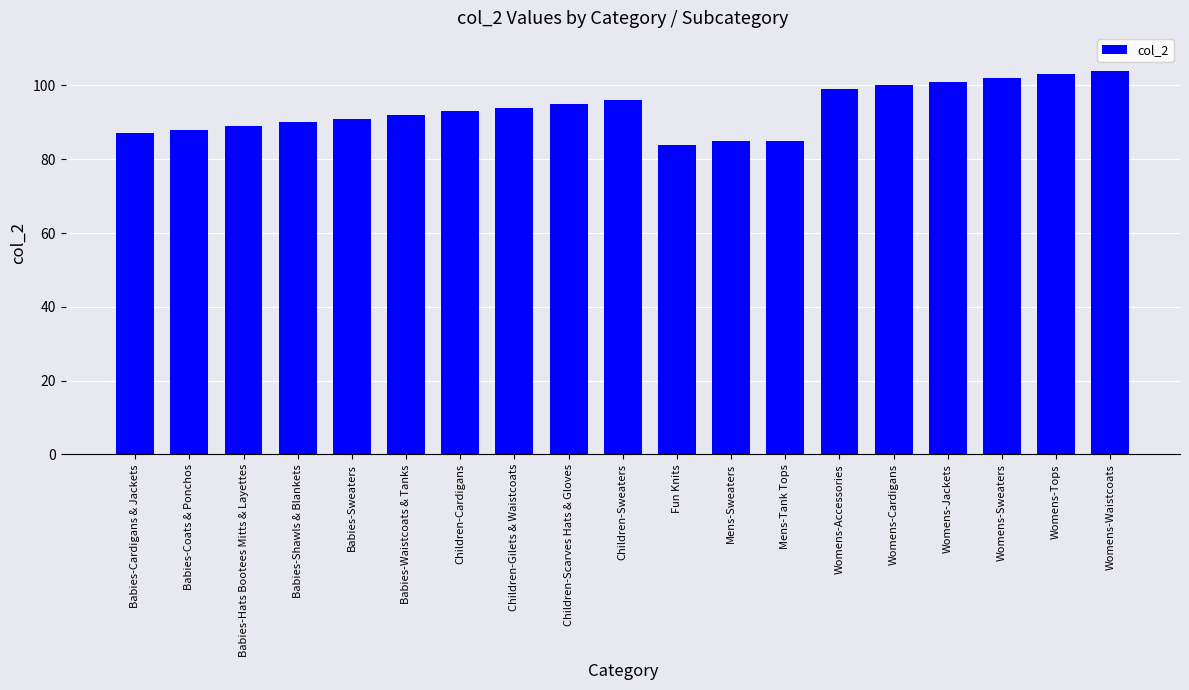

Reading right to left, list all the values displayed in this chart.

104	103	102	101	100	99	85	85	84	96	95	94	93	92	91	90	89	88	87